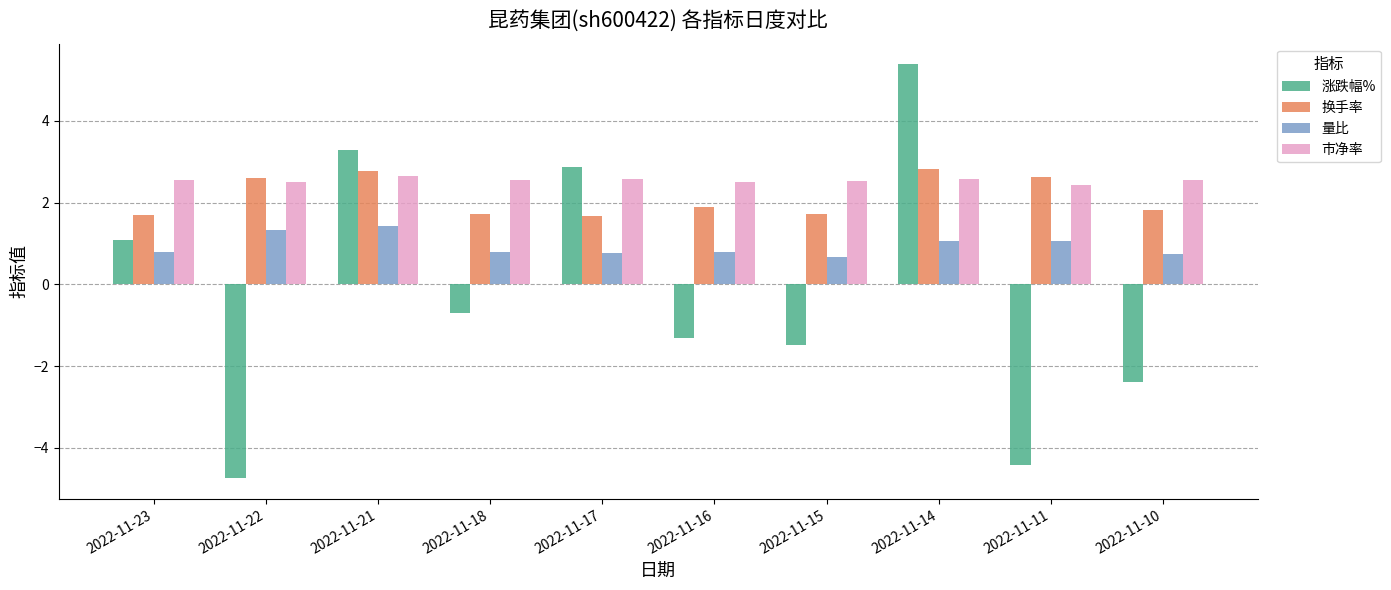

What is the highest value of the 市净率 series?

2.6